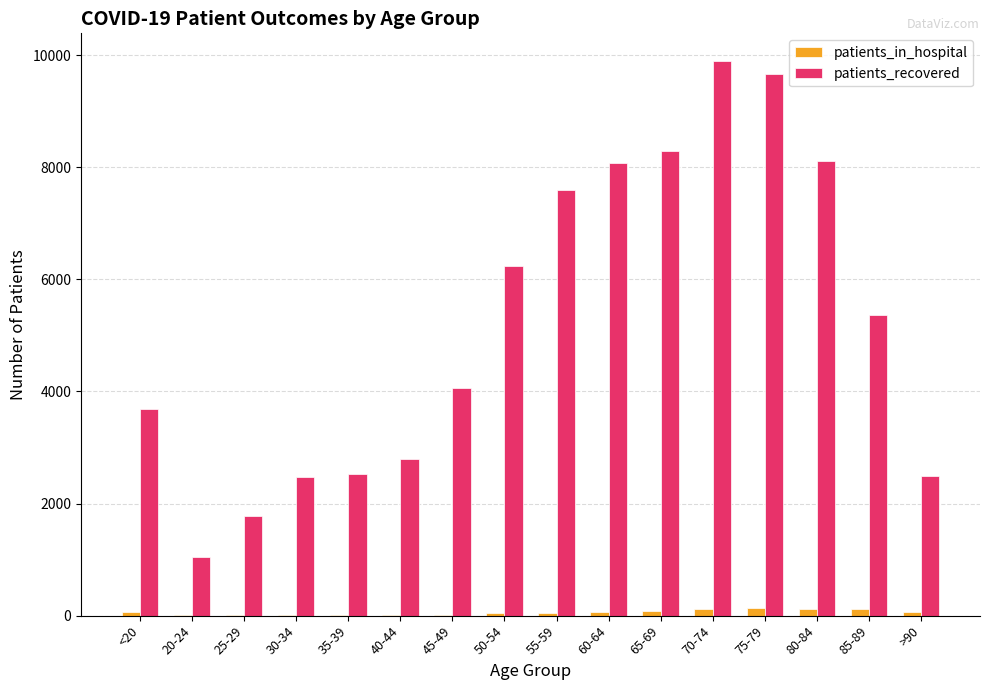

Does the chart contain stacked bars?

No